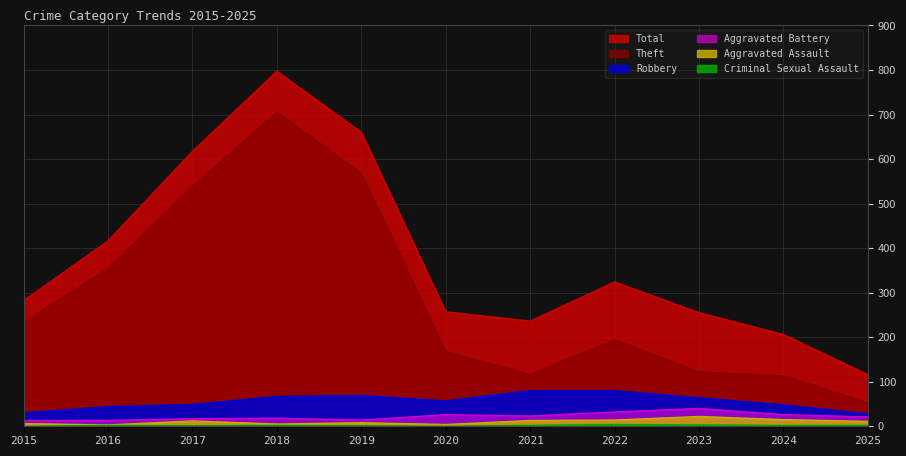

Between 2019 and 2025, which is larger?

2019